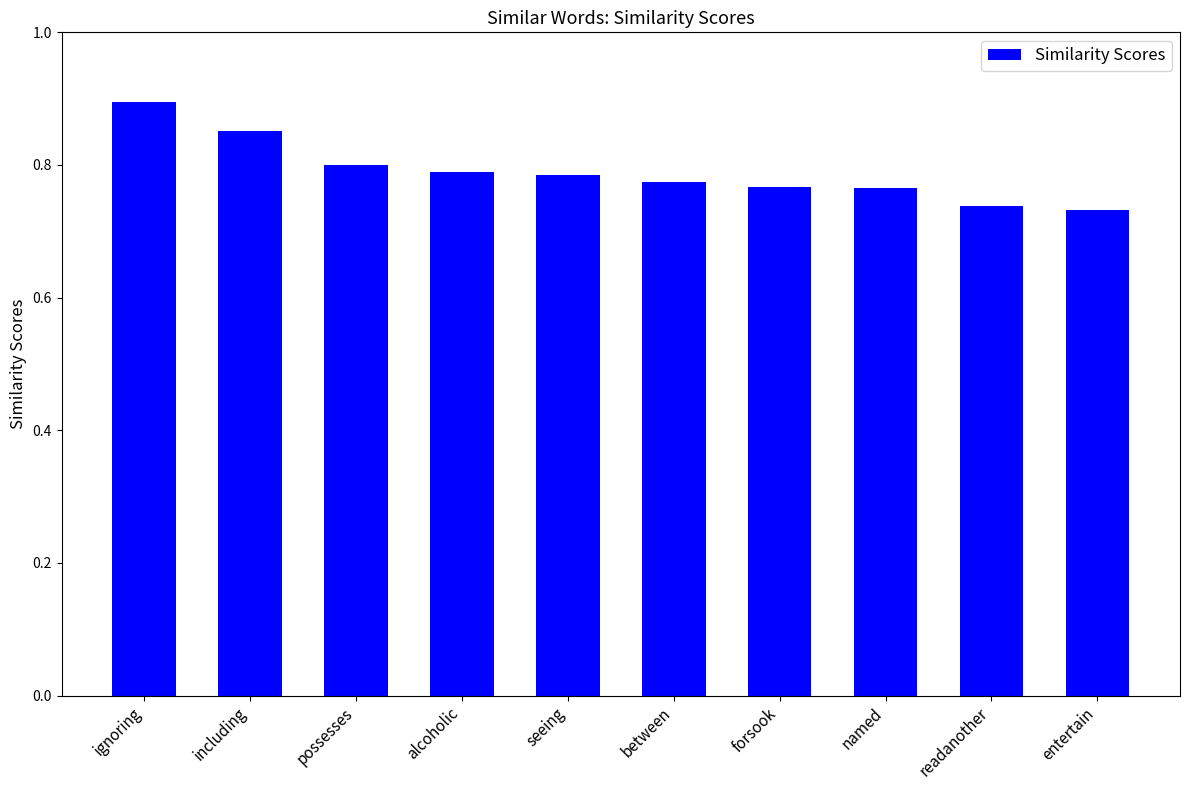

What is the change in value from including to alcoholic?

-0.1